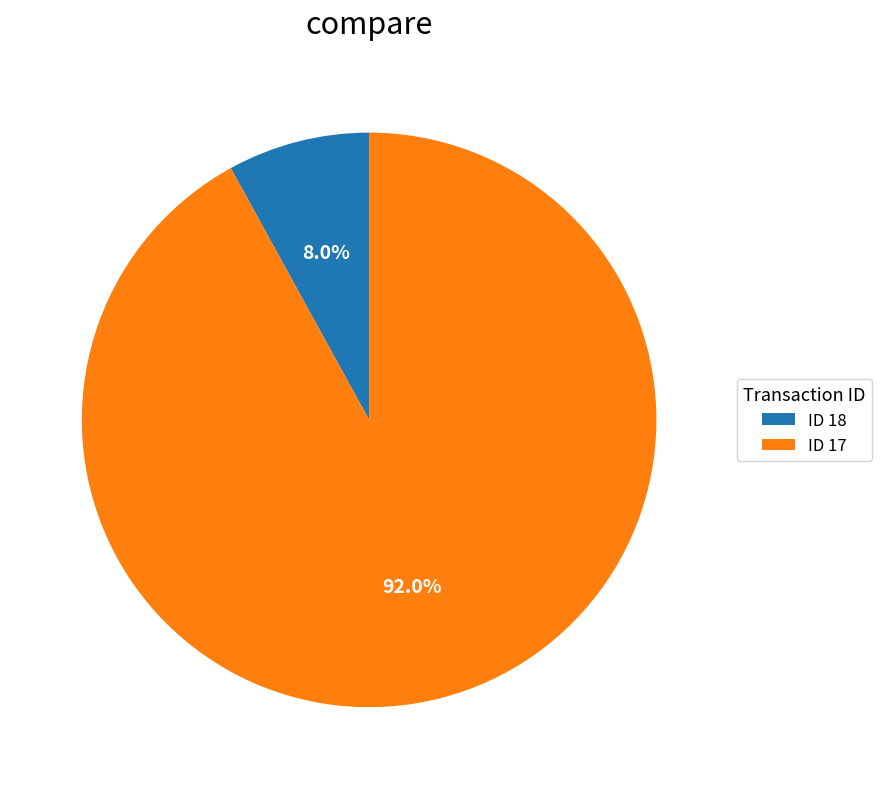

Combined, do ID 17 and ID 18 account for over 50%?

Yes